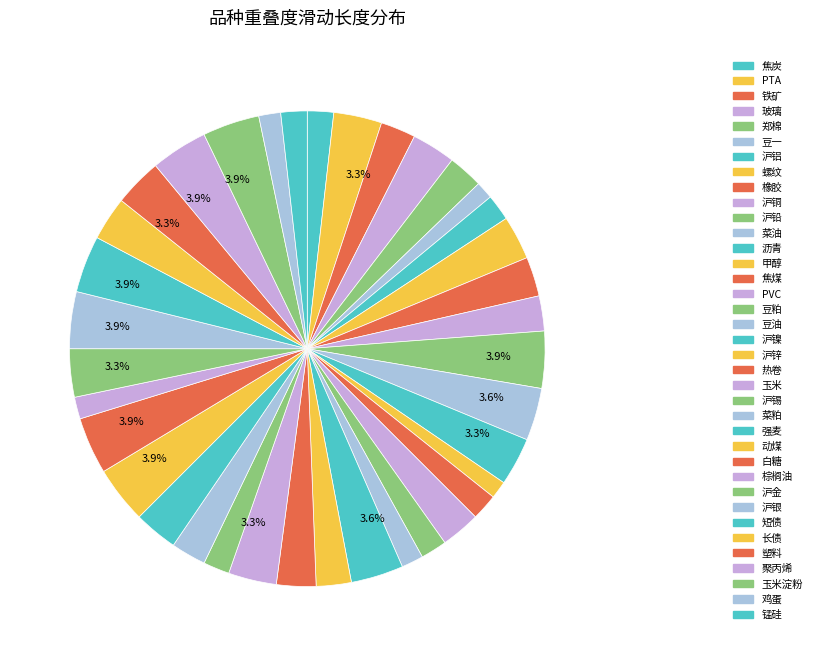

How many slices are in this pie chart?

37